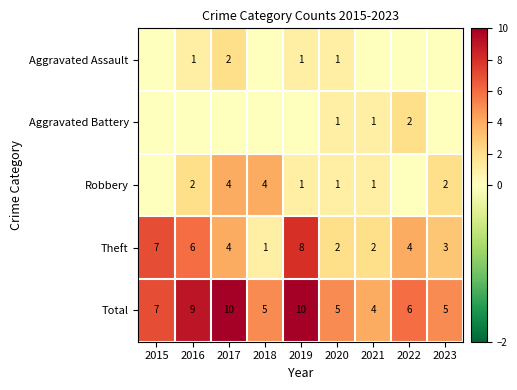

At which label does Total reach its minimum?

2021